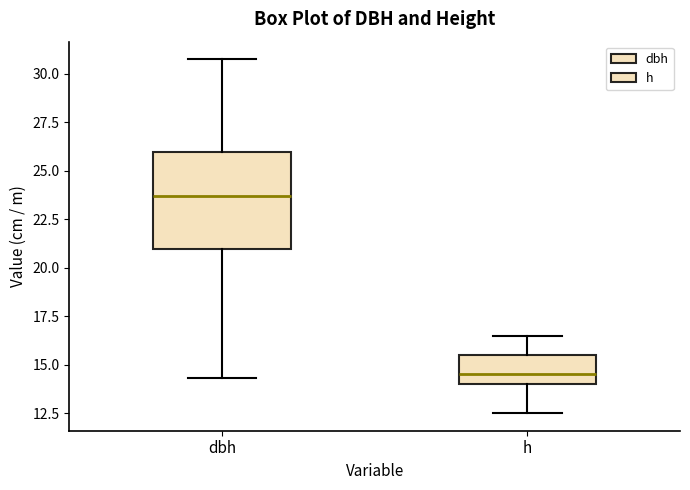

Where does the lower whisker of the box for h end on the y-axis? The values are not printed on the chart, so give them approximately, as read against the axis.

12.5